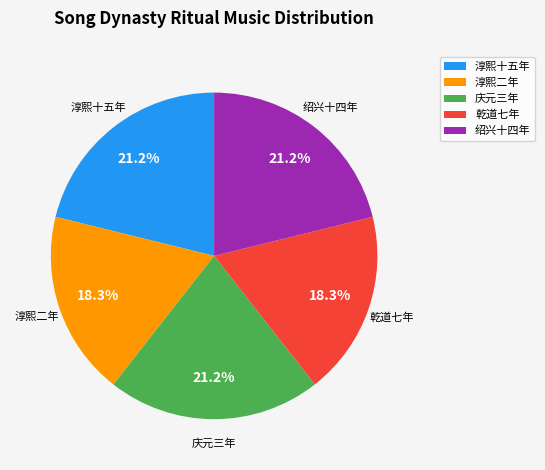

Combined, do 绍兴十四年 and 乾道七年 account for over 50%?

No